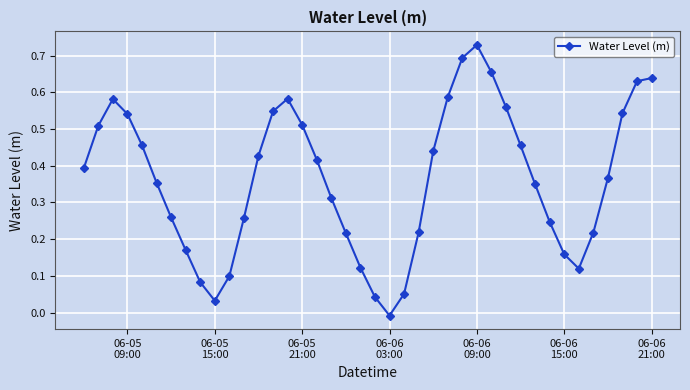

How many data points are above 0?

39